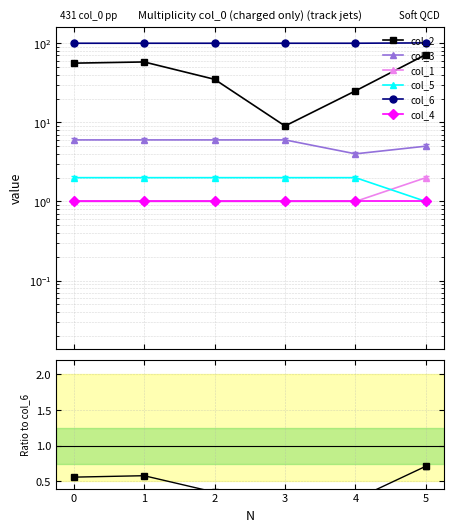

True or false: col_5 and col_2 intersect in this chart.

False